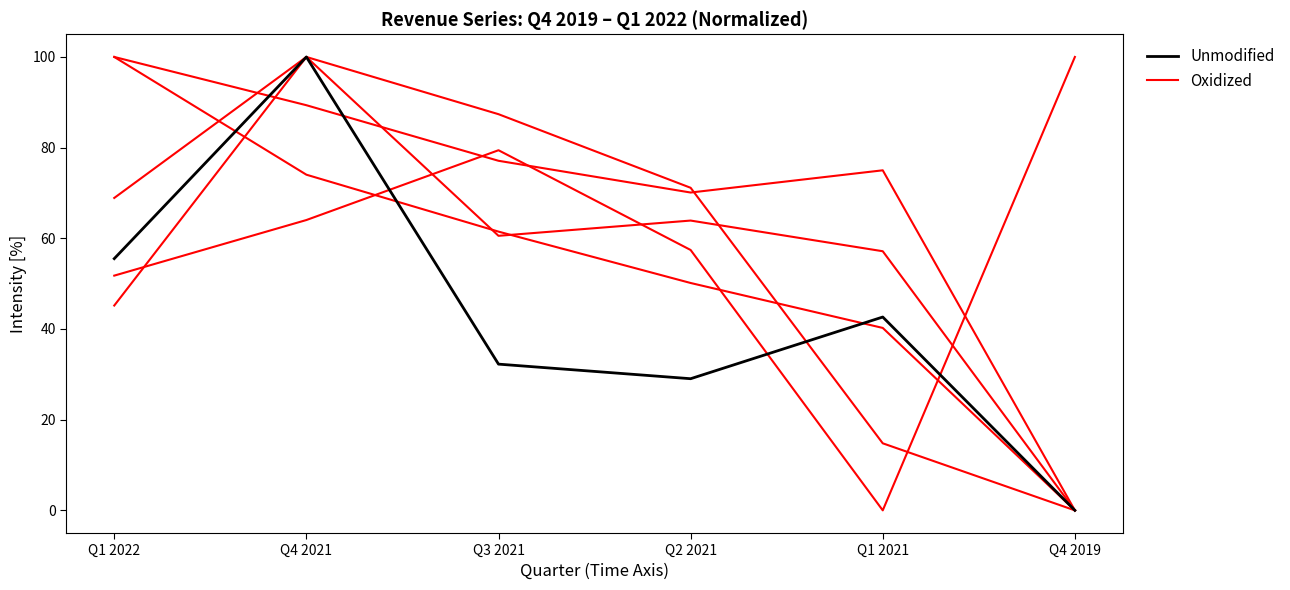

Where is Unmodified nearest to the value 50?

Q1 2022